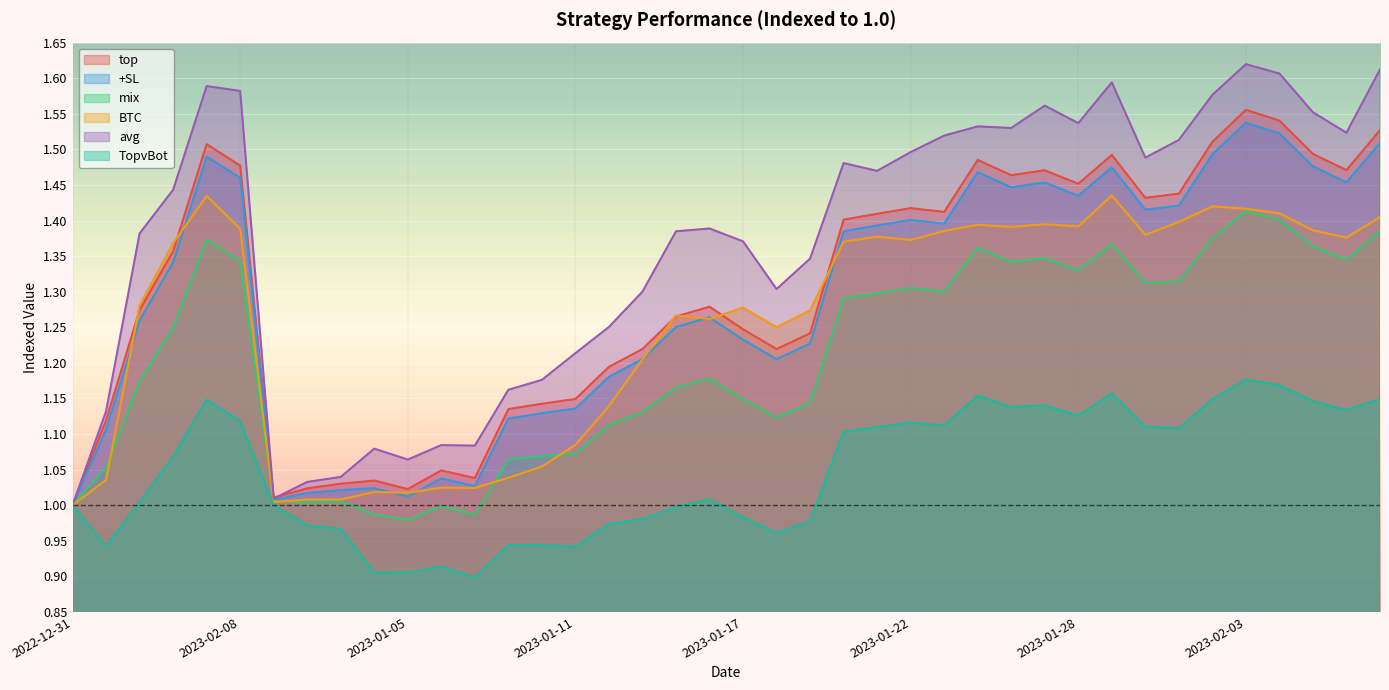

Where is the first local minimum for top?

2023-01-01